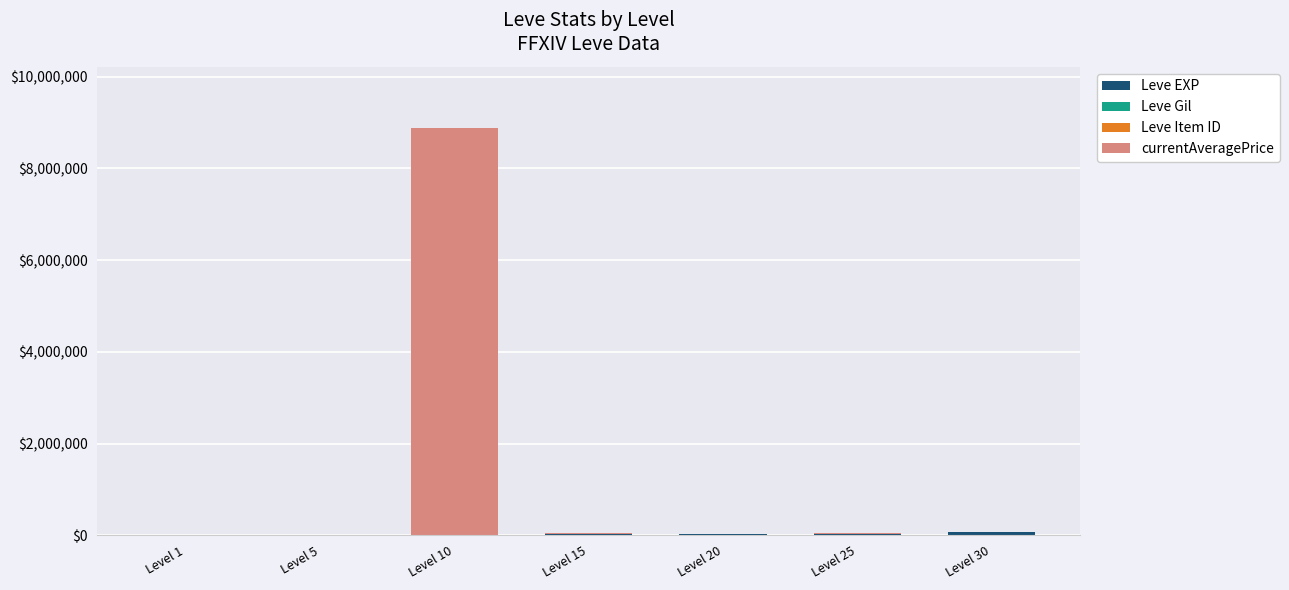

Are the bars grouped side by side (vs. stacked)?

No